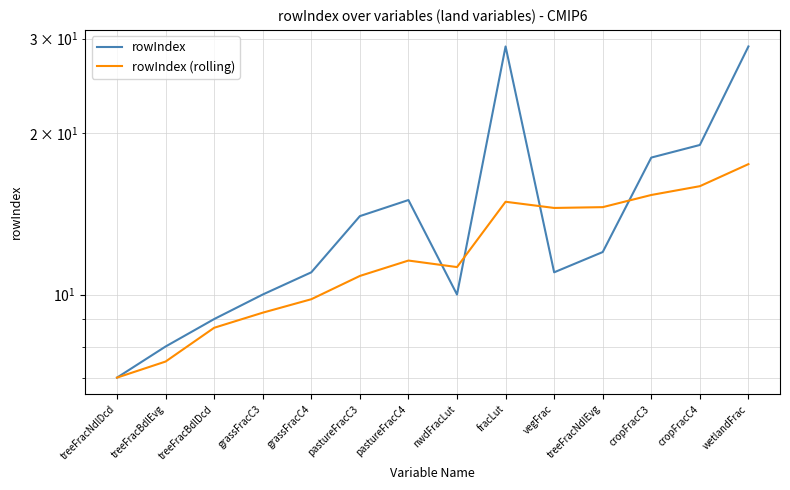

How many lines are shown in the chart?

2